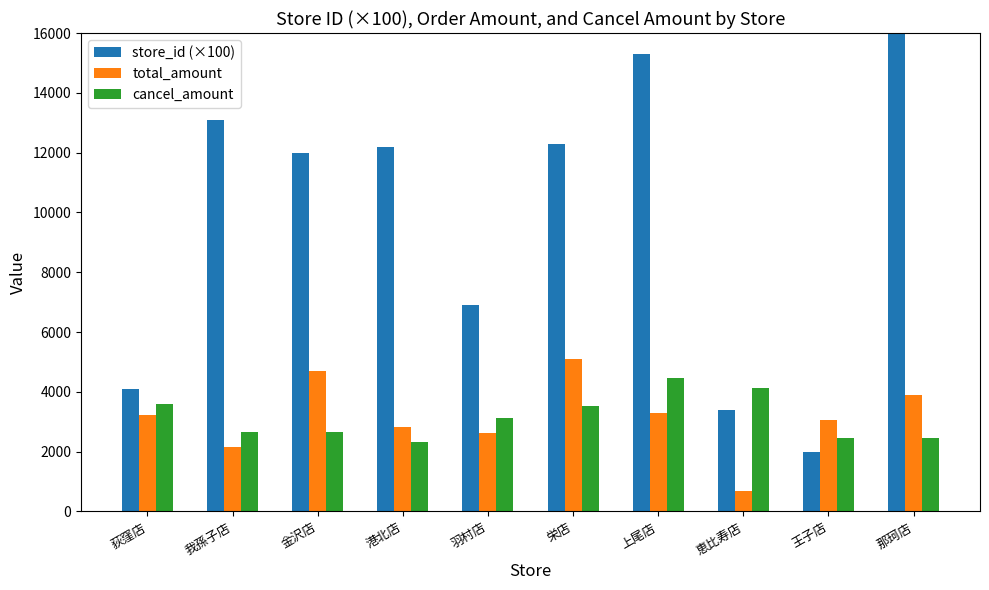

How many series are shown in this chart?

3